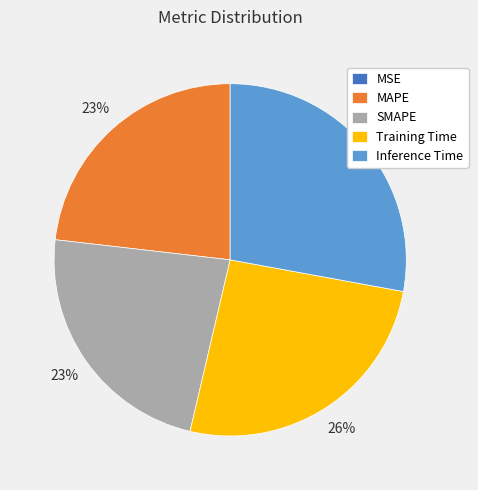

Is there a majority slice in this chart?

No